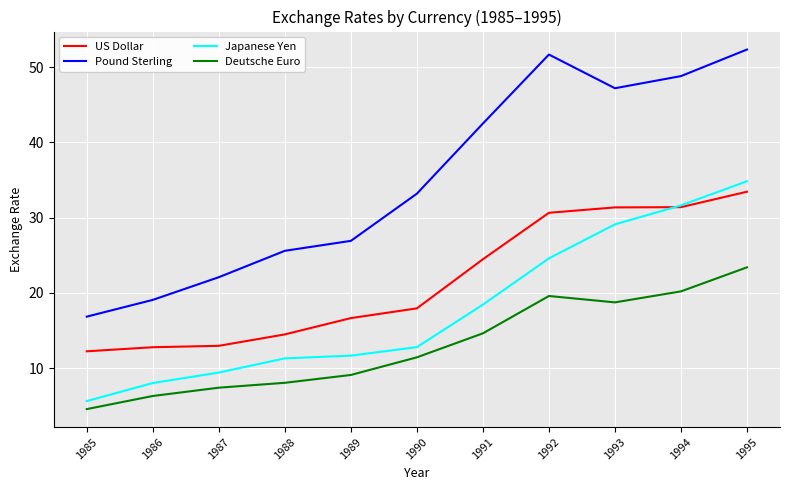

True or false: US Dollar and Pound Sterling intersect in this chart.

False